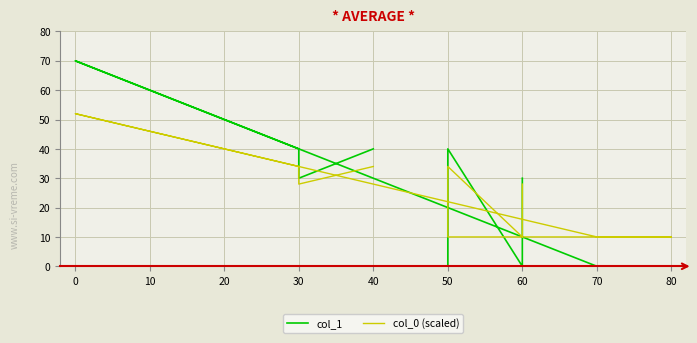

How many lines are shown in the chart?

2